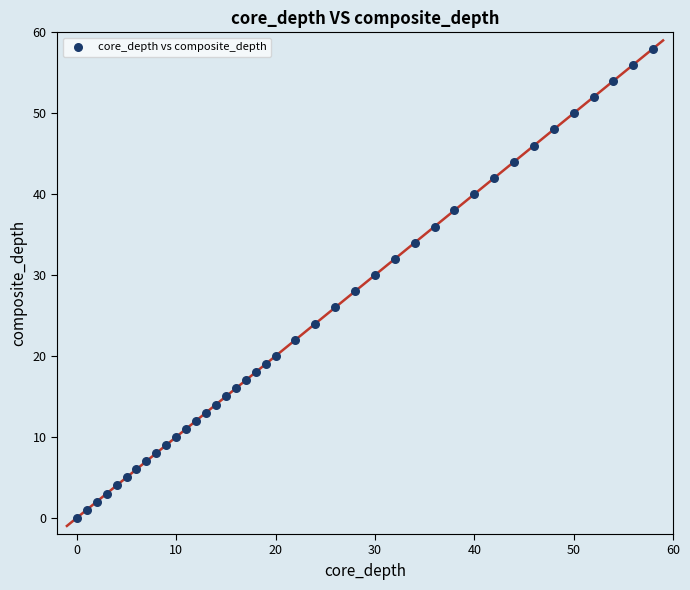

What is the range of X values (max minus min)?

58